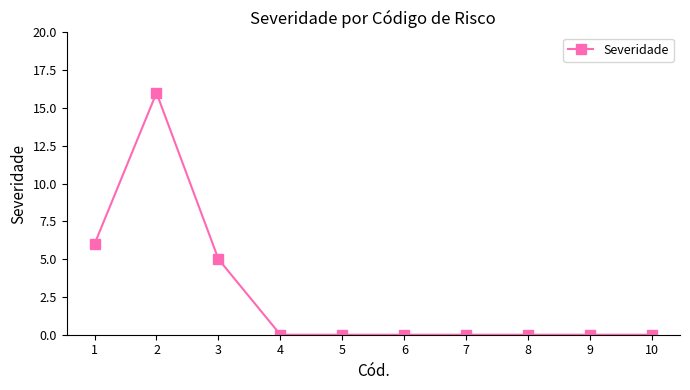

True or false: the data has more than 0 interior local peaks.

True